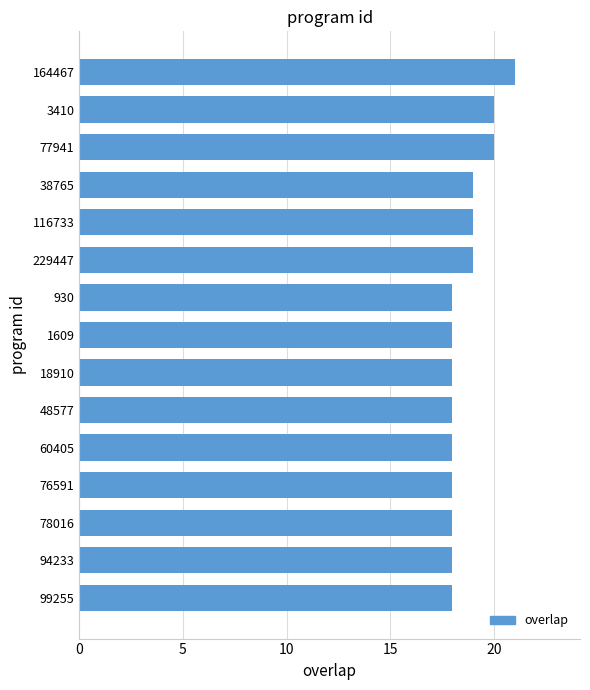

How many values are between 18 and 19?

12